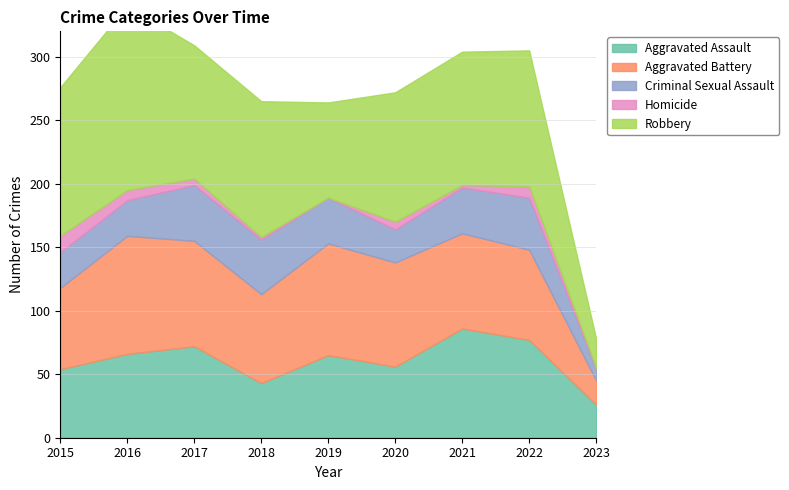

True or false: Criminal Sexual Assault and Homicide cross at least once.

False